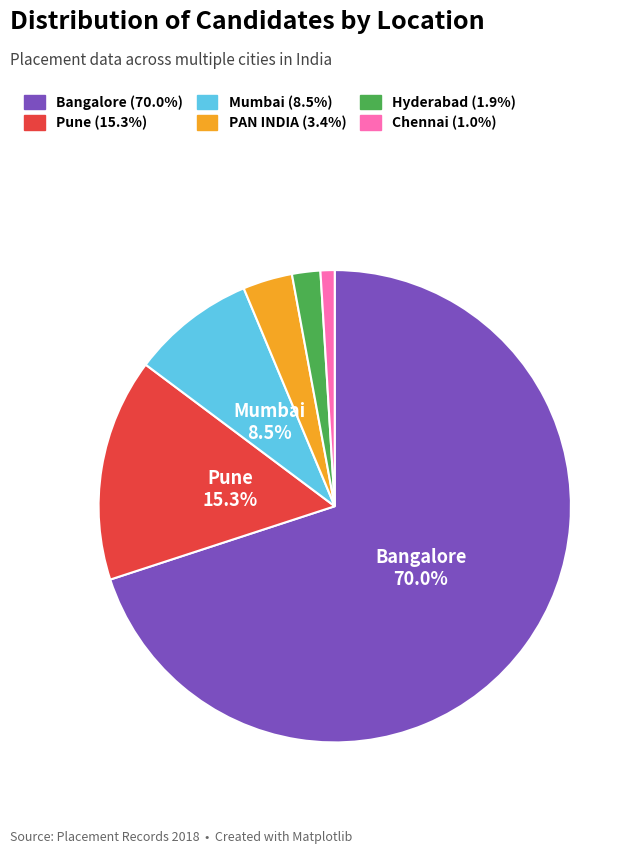

How many segments does this pie chart have?

6